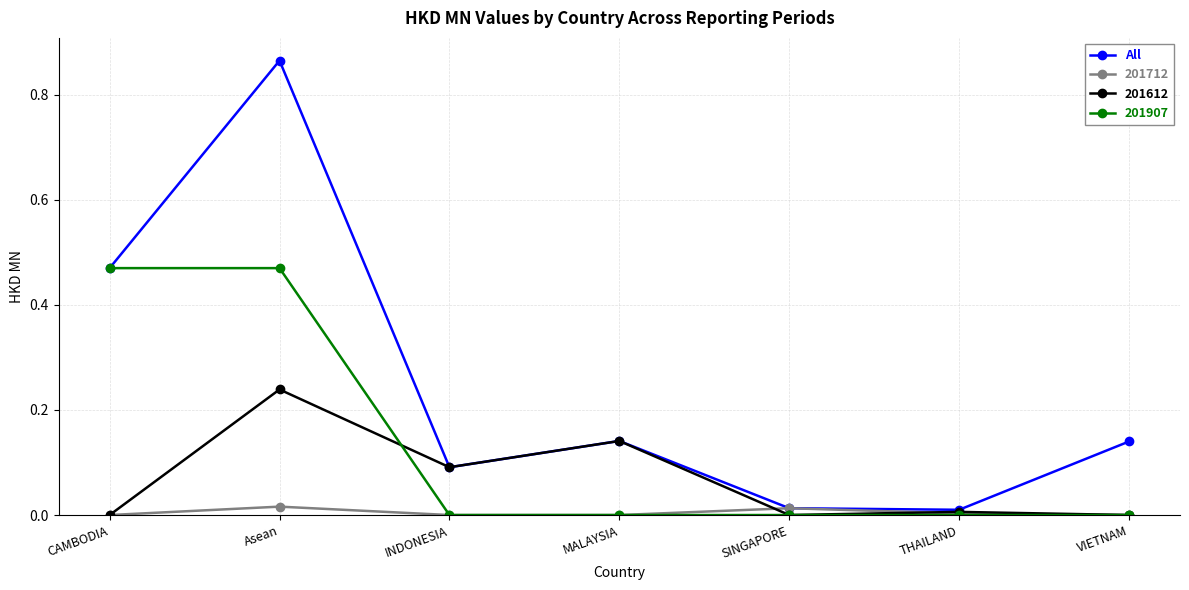

Rank the series by their maximum value, from lowest to highest.

201712, 201612, 201907, All